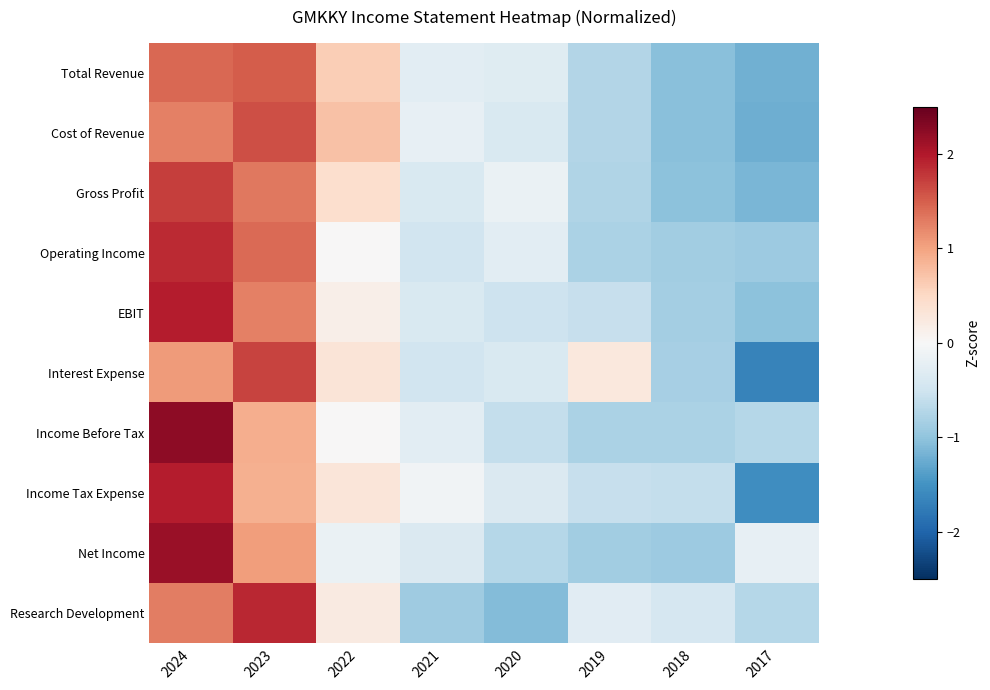

Reading left to right, transcribe all the data shown in this chart.

Total Revenue: 2024=1.4	2023=1.5	2022=0.6	2021=-0.3	2020=-0.3	2019=-0.7	2018=-1.0	2017=-1.2
Cost of Revenue: 2024=1.3	2023=1.6	2022=0.7	2021=-0.2	2020=-0.4	2019=-0.7	2018=-1.0	2017=-1.2
Gross Profit: 2024=1.7	2023=1.3	2022=0.4	2021=-0.4	2020=-0.2	2019=-0.7	2018=-1.0	2017=-1.1
Operating Income: 2024=1.9	2023=1.4	2022=0.0	2021=-0.5	2020=-0.3	2019=-0.8	2018=-0.9	2017=-0.9
EBIT: 2024=2.0	2023=1.3	2022=0.1	2021=-0.4	2020=-0.5	2019=-0.6	2018=-0.8	2017=-1.0
Interest Expense: 2024=1.1	2023=1.7	2022=0.3	2021=-0.5	2020=-0.4	2019=0.3	2018=-0.8	2017=-1.7
Income Before Tax: 2024=2.2	2023=0.9	2022=0.0	2021=-0.3	2020=-0.6	2019=-0.8	2018=-0.8	2017=-0.7
Income Tax Expense: 2024=2.0	2023=0.9	2022=0.3	2021=-0.1	2020=-0.4	2019=-0.6	2018=-0.6	2017=-1.6
Net Income: 2024=2.2	2023=1.0	2022=-0.2	2021=-0.4	2020=-0.7	2019=-0.9	2018=-0.9	2017=-0.2
Research Development: 2024=1.3	2023=1.9	2022=0.2	2021=-0.9	2020=-1.1	2019=-0.3	2018=-0.4	2017=-0.7